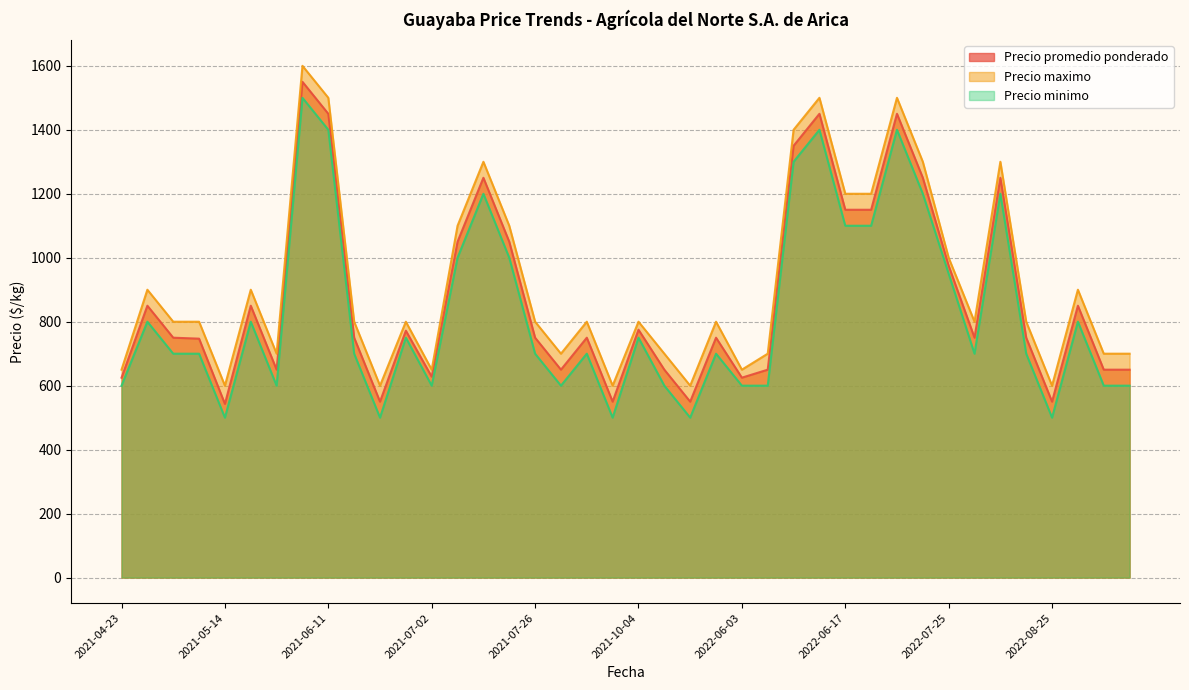

Reading right to left, list all the values displayed in this chart.

Precio promedio ponderado: 650	650	850	550	750	1250	750	975	1250	1450	1150	1150	1450	1350	650	625	750	550	650	775	550	750	650	750	1050	1250	1050	628	772	550	750	1450	1550	650	850	543	747	750	850	625
Precio maximo: 700	700	900	600	800	1300	800	1000	1300	1500	1200	1200	1500	1400	700	650	800	600	700	800	600	800	700	800	1100	1300	1100	650	800	600	800	1500	1600	700	900	600	800	800	900	650
Precio minimo: 600	600	800	500	700	1200	700	950	1200	1400	1100	1100	1400	1300	600	600	700	500	600	750	500	700	600	700	1000	1200	1000	600	750	500	700	1400	1500	600	800	500	700	700	800	600